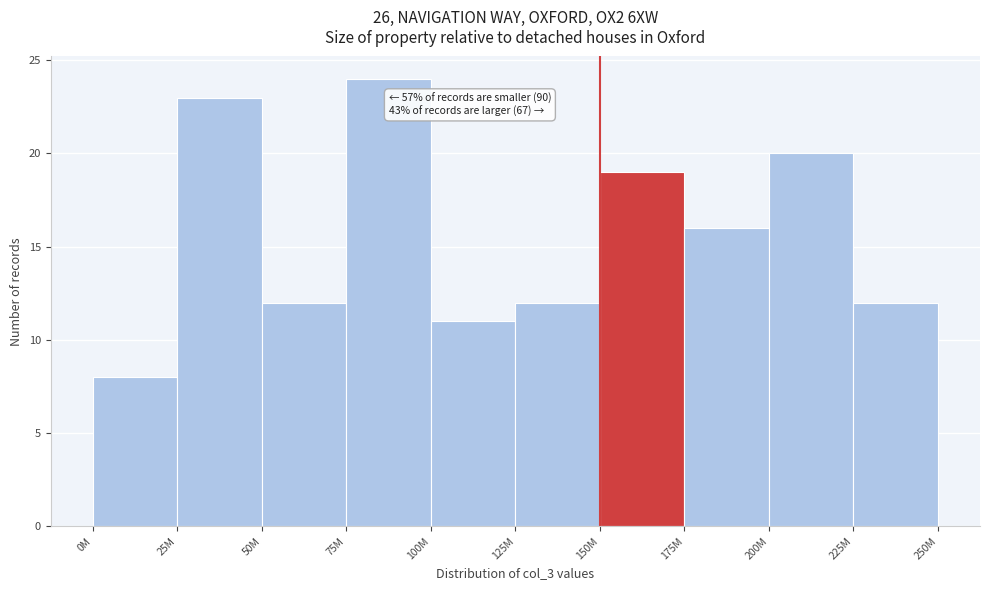

Reading left to right, what are all the values shown in this chart?

0M=8	25M=23	50M=12	75M=24	100M=11	125M=12	150M=19	175M=16	200M=20	225M=12